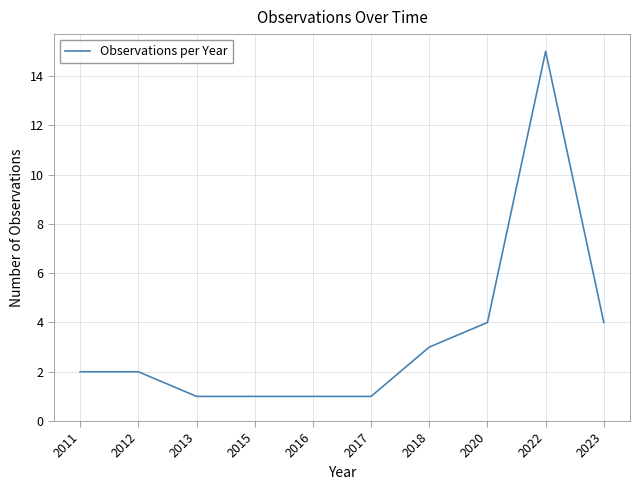

Reading right to left, list all the values displayed in this chart.

4	15	4	3	1	1	1	1	2	2